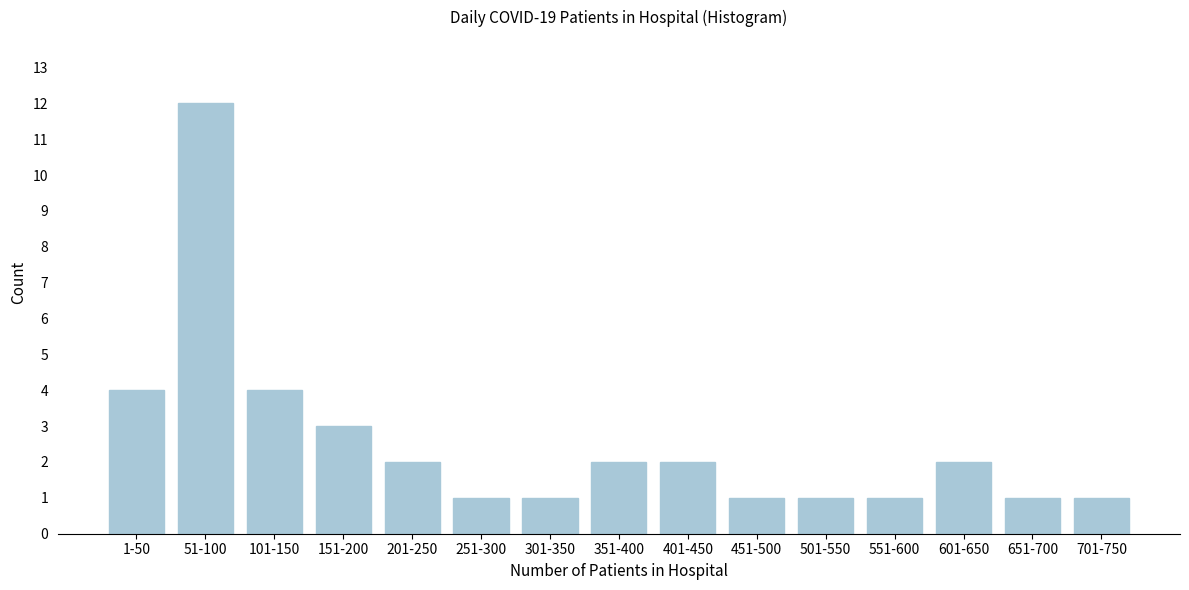

Reading left to right, list all the values displayed in this chart.

4	12	4	3	2	1	1	2	2	1	1	1	2	1	1